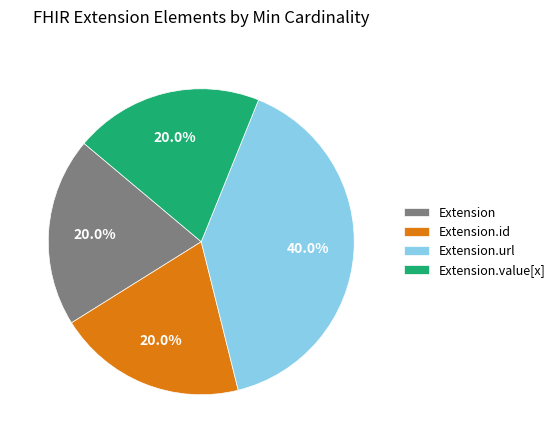

What percentage is NOT represented by Extension.id?

80.0%